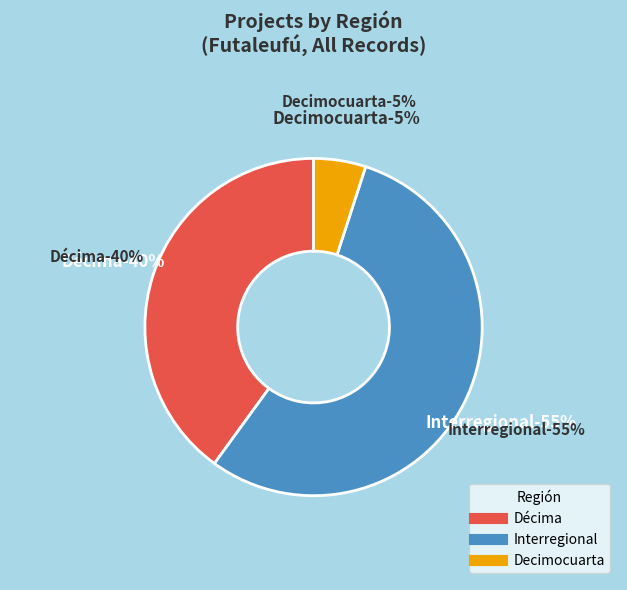

What is the ratio of the value at Interregional to the value at Décima?

1.4